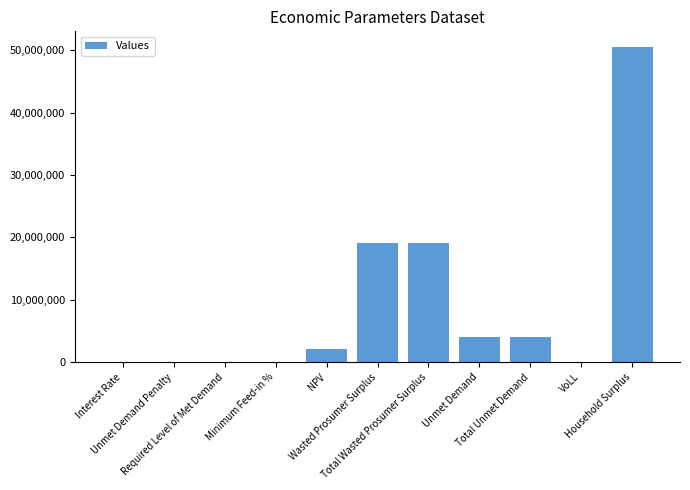

How many distinct data groups are displayed?

1